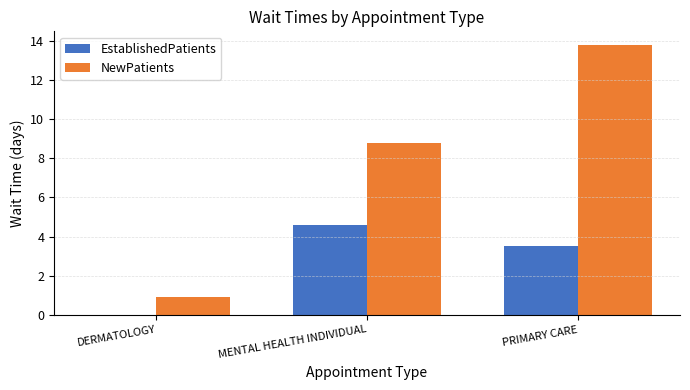

How many groups of bars are there?

3